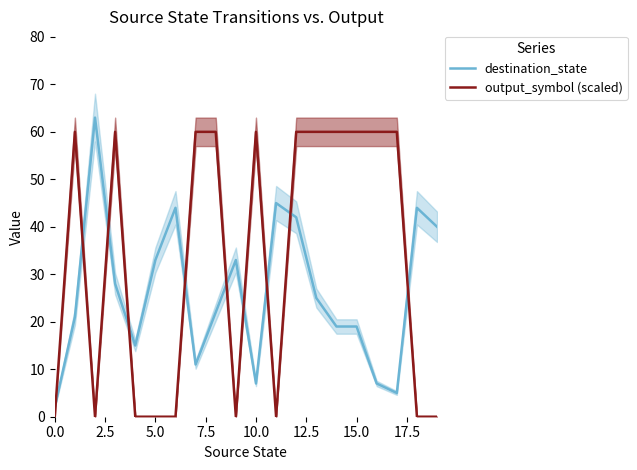

How many times do destination_state and output_symbol (scaled) cross each other?

10